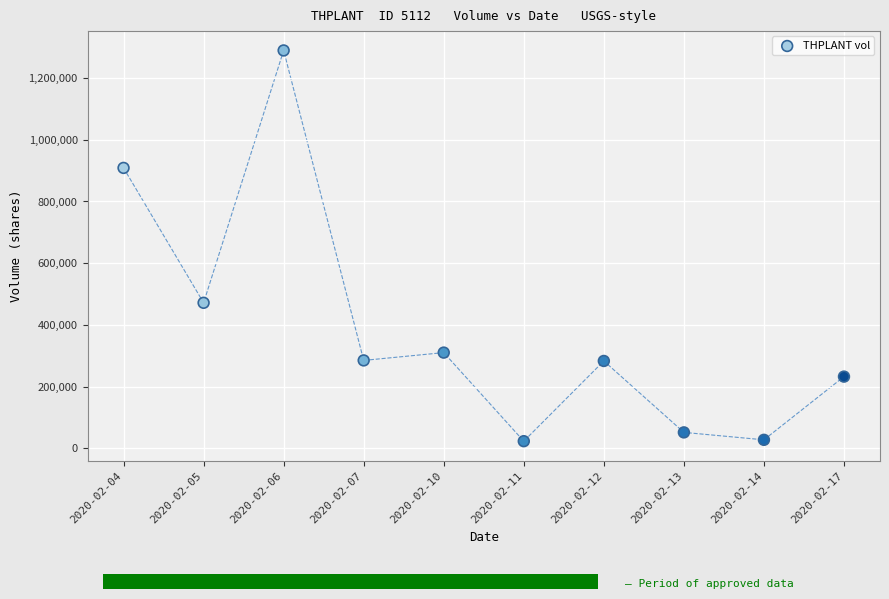

What is the average Y value?

387970